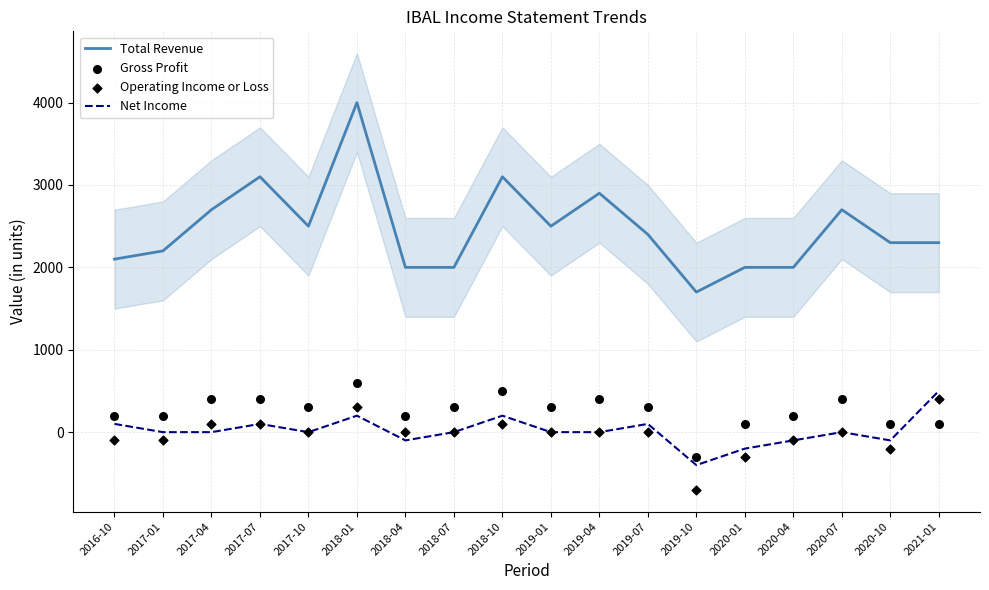

Which series has the largest total across all categories?

Total Revenue